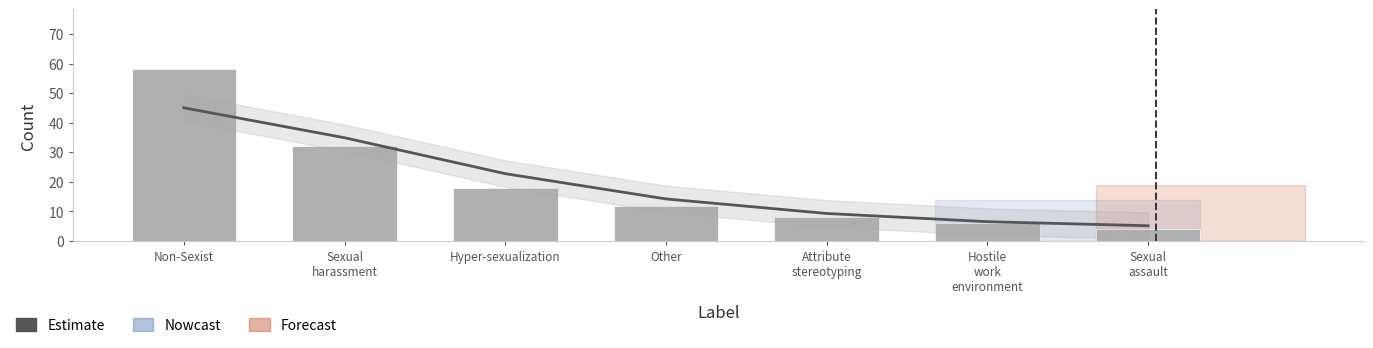

What is the total value across all series at Attribute
stereotyping?

17.3